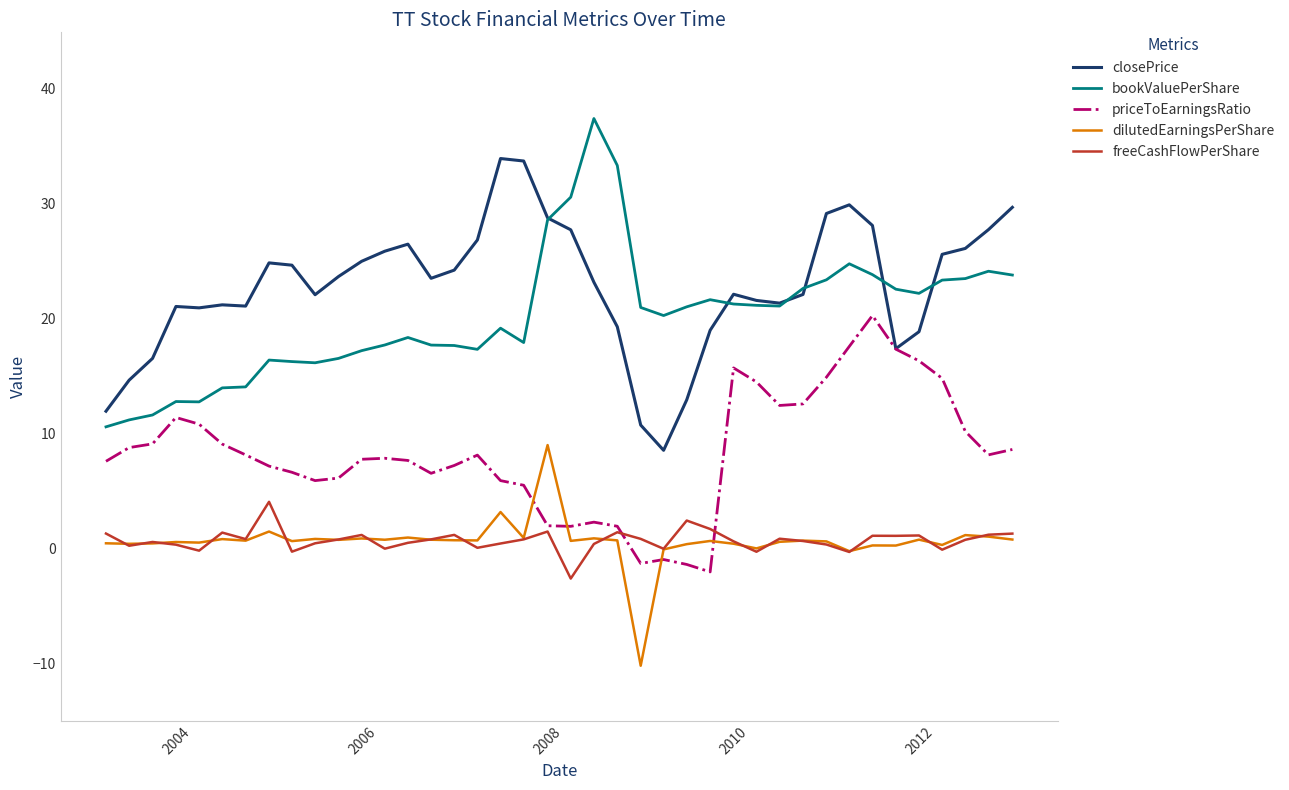

Rank the series by their maximum value, from lowest to highest.

freeCashFlowPerShare, dilutedEarningsPerShare, priceToEarningsRatio, closePrice, bookValuePerShare